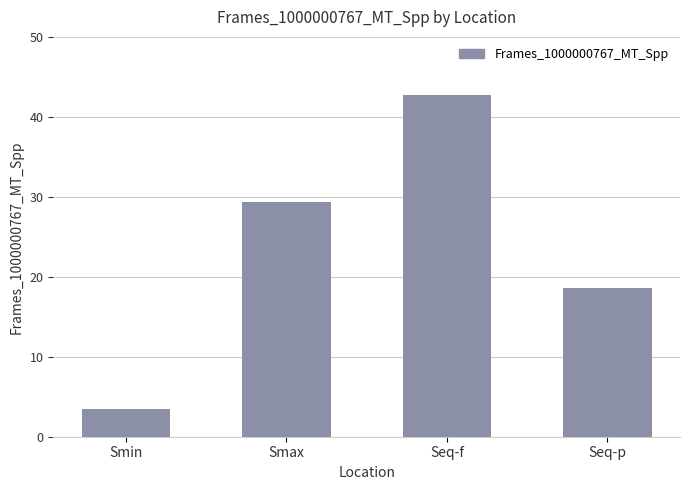

At which label does the data first exceed 29?

Smax